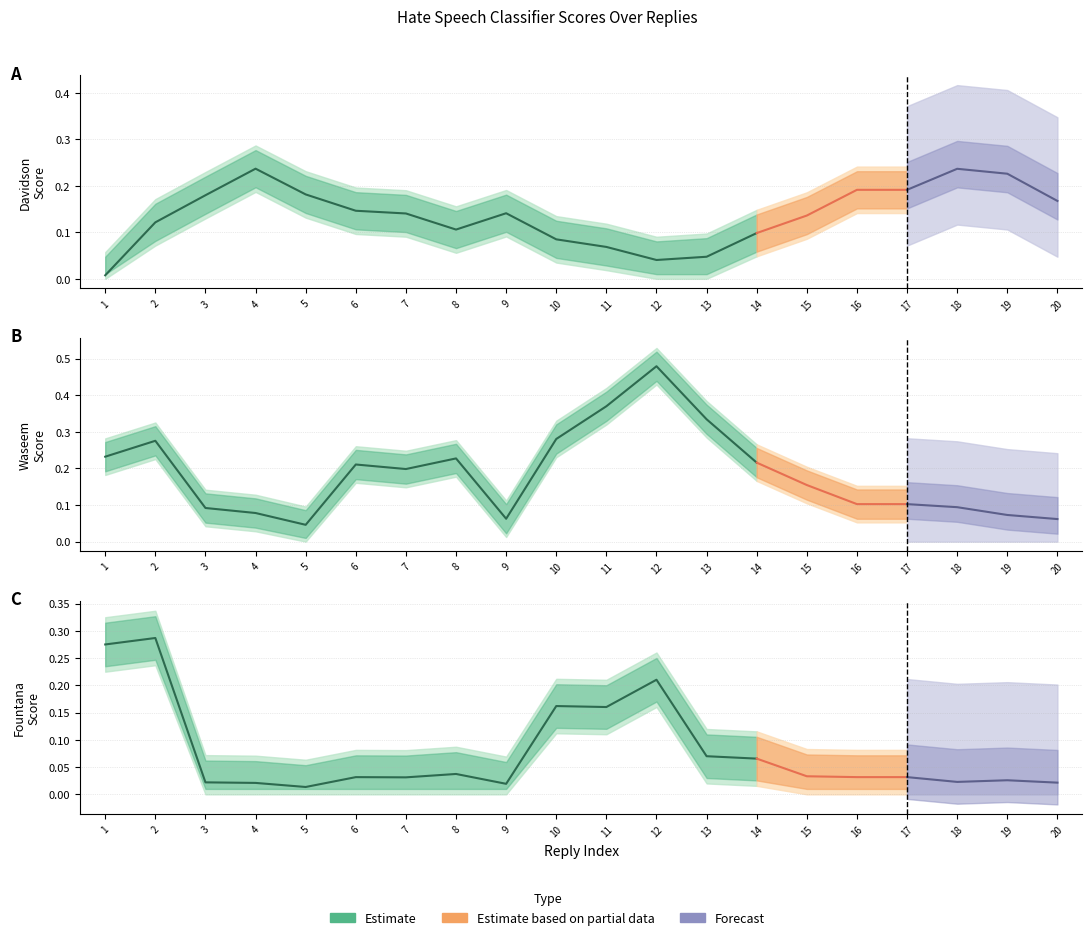

After their last crossing, which series has the higher values: fountana or davidson?

davidson